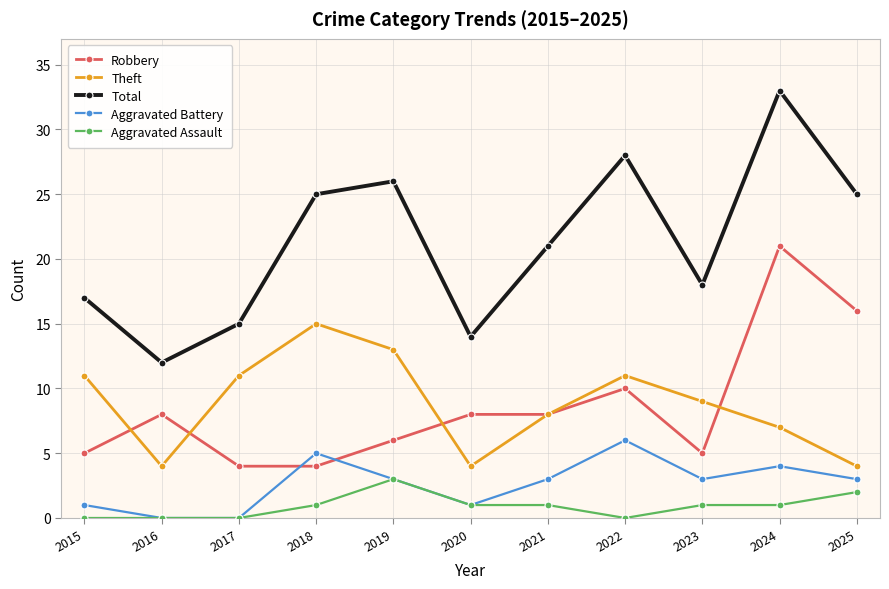

What is the difference between the Theft values at 2015 and 2018?

4